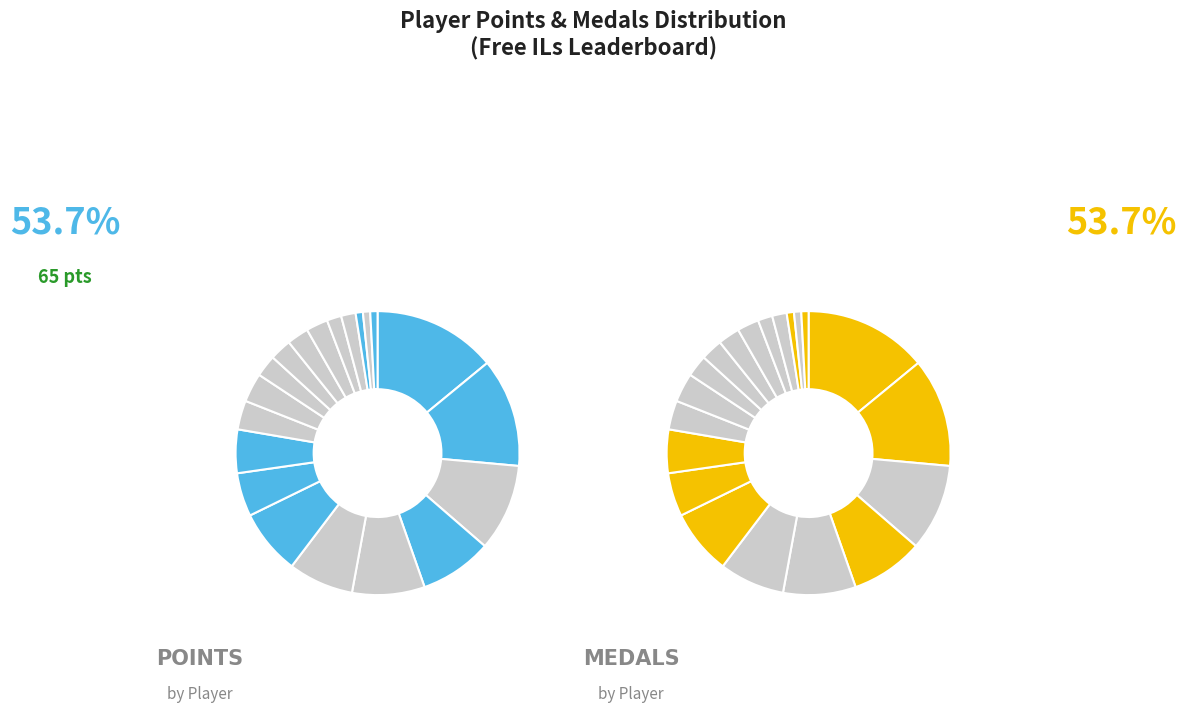

True or false: AverageTrey accounts for 1% of the total.

False